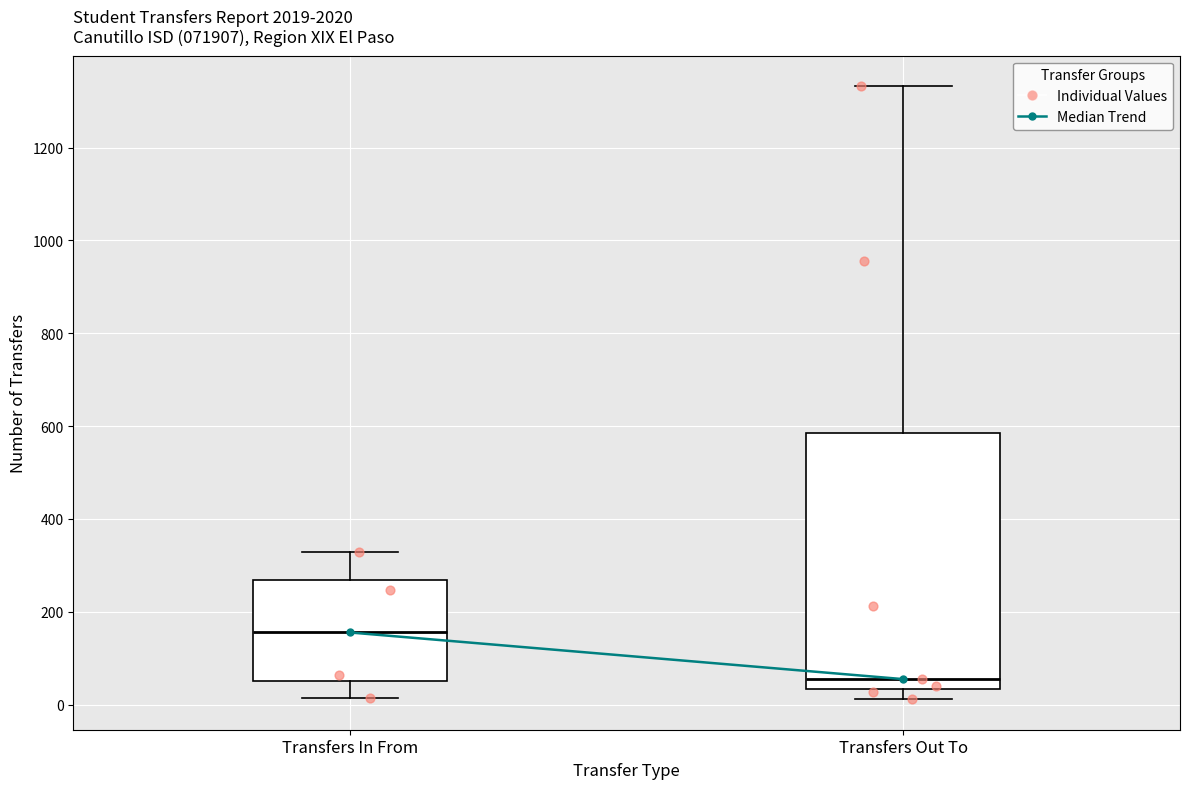

Reading left to right, transcribe this box plot: for each box, give where its median line is, the range the box spans, and where its two whiskers end, as read against the y-axis. The values are not printed on the chart, so give them approximately, as read against the axis.

Transfers In From: median 160, box 60 to 260, whiskers 20 to 320
Transfers Out To: median 60, box 40 to 580, whiskers 20 to 1340